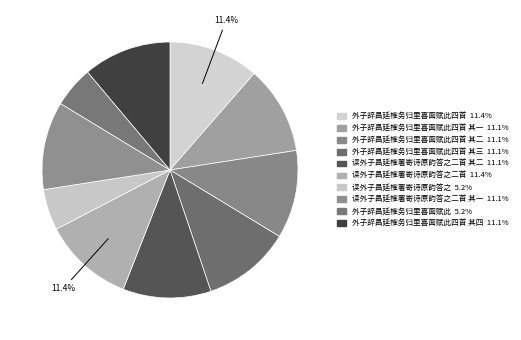

How many slices are in this pie chart?

10